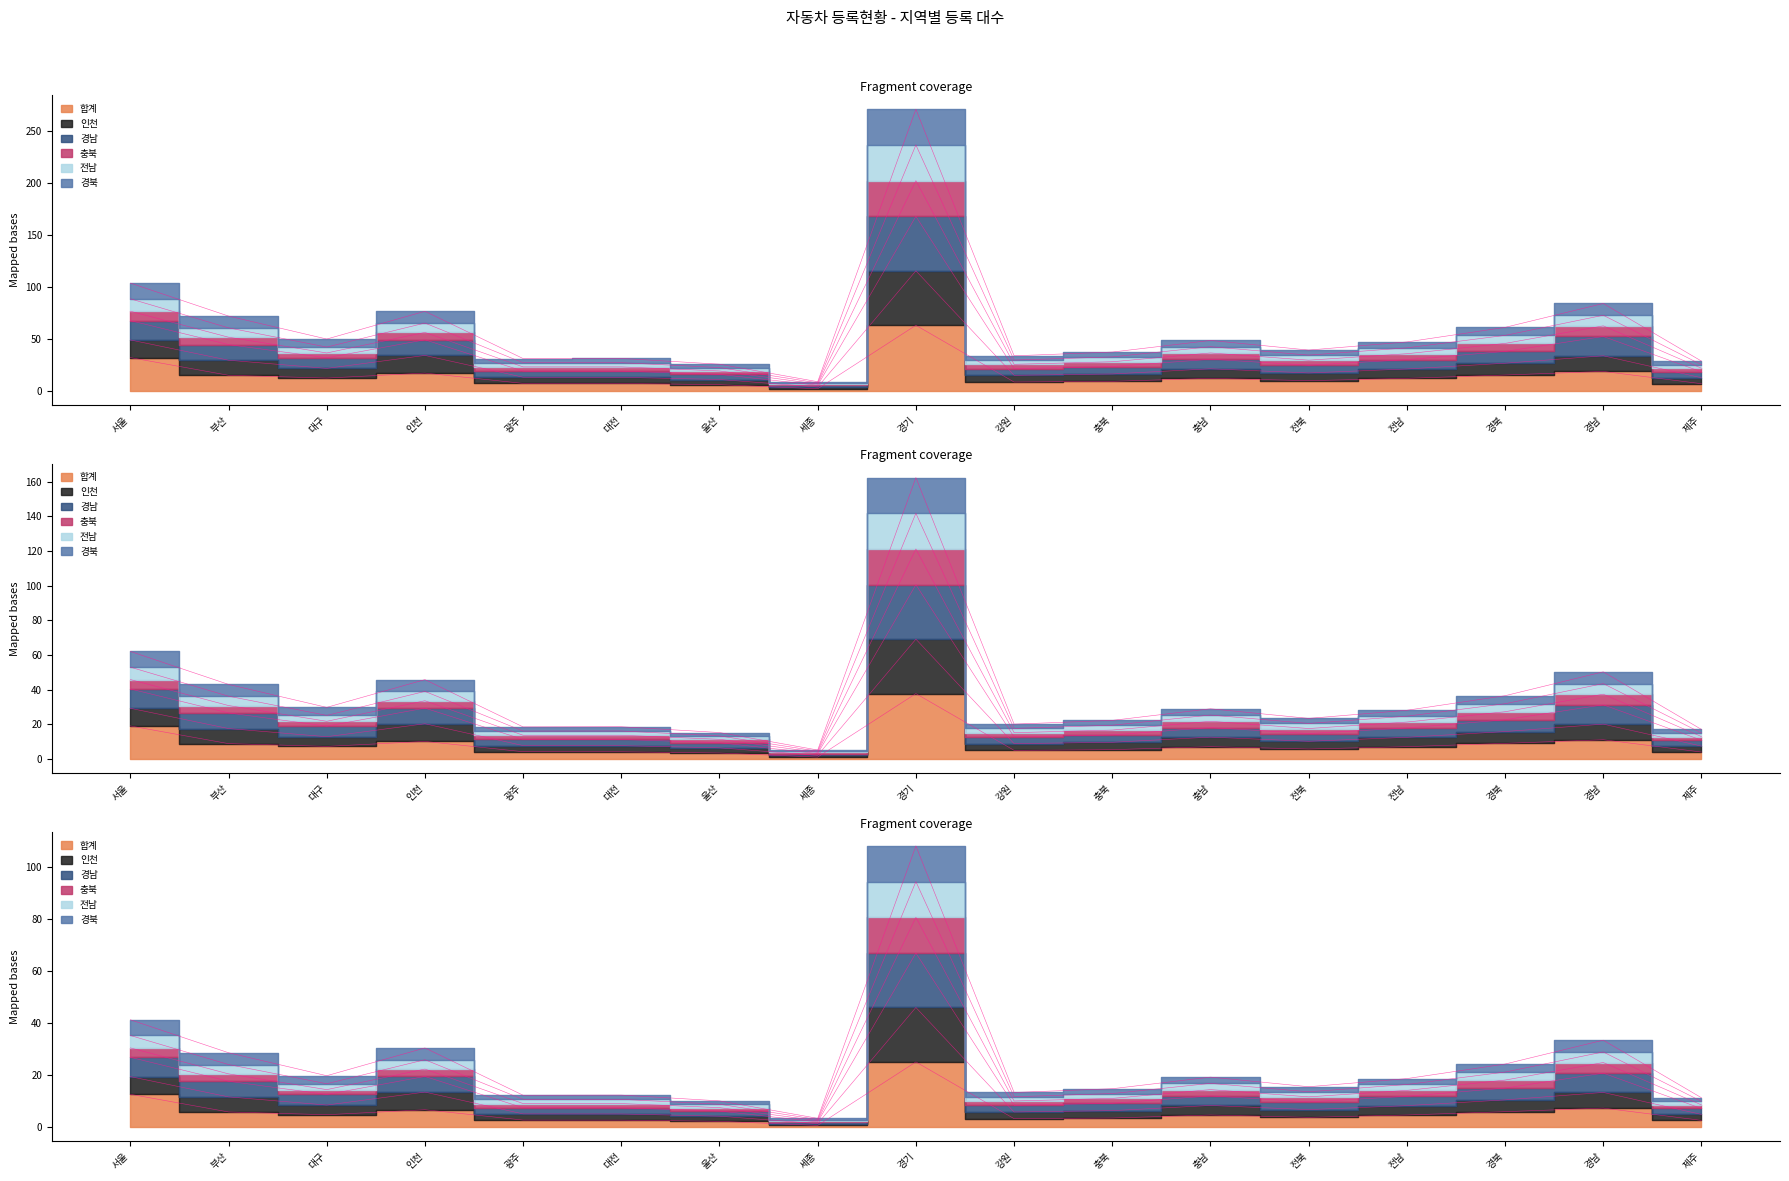

Does the chart have visible grid lines?

No